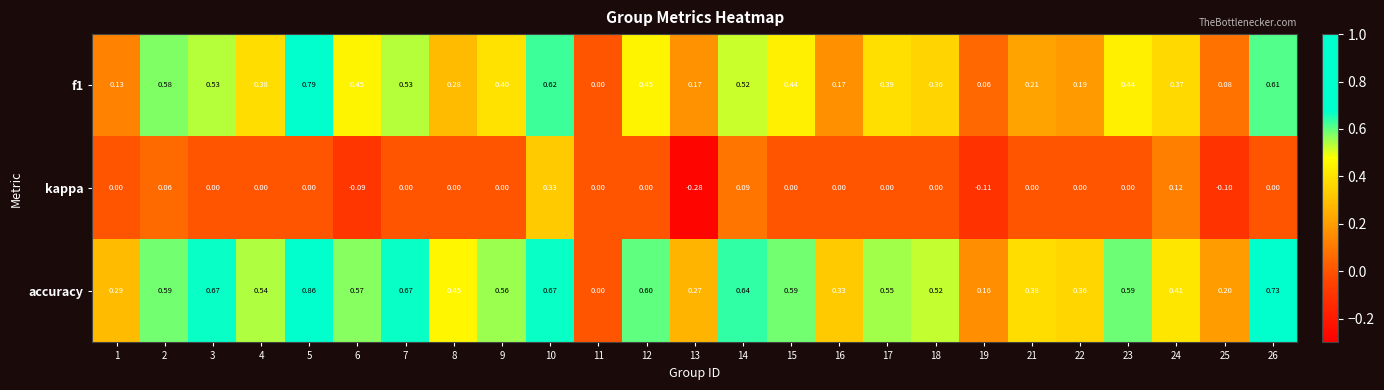

Which series has the widest spread of values?

accuracy